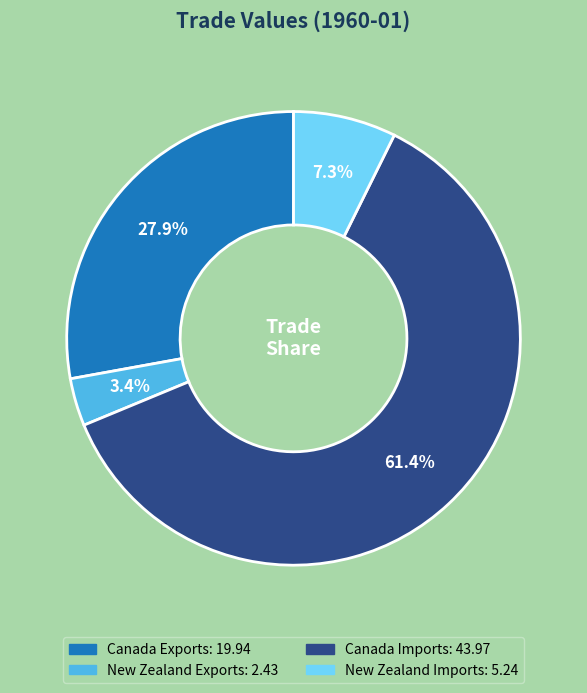

What is the total percentage of Canada Imports and New Zealand Exports?

64.8%